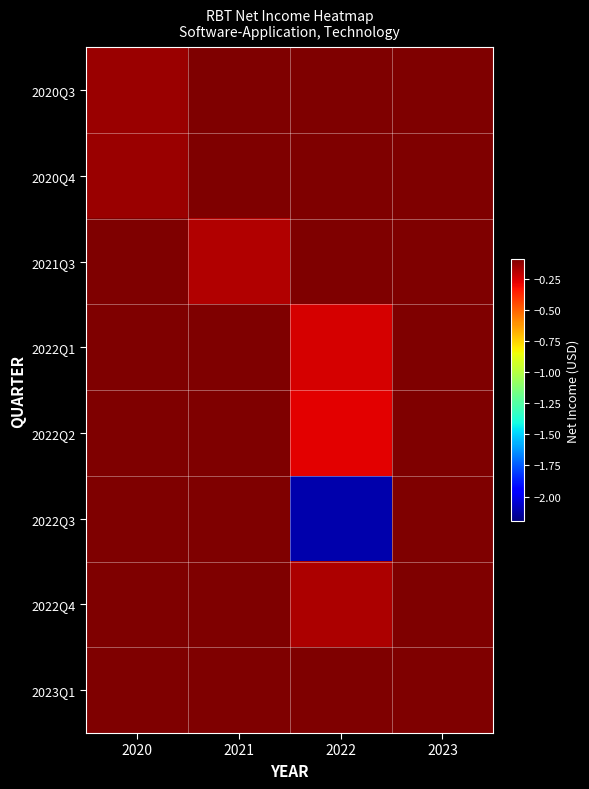

Count the number of data series in this chart.

8